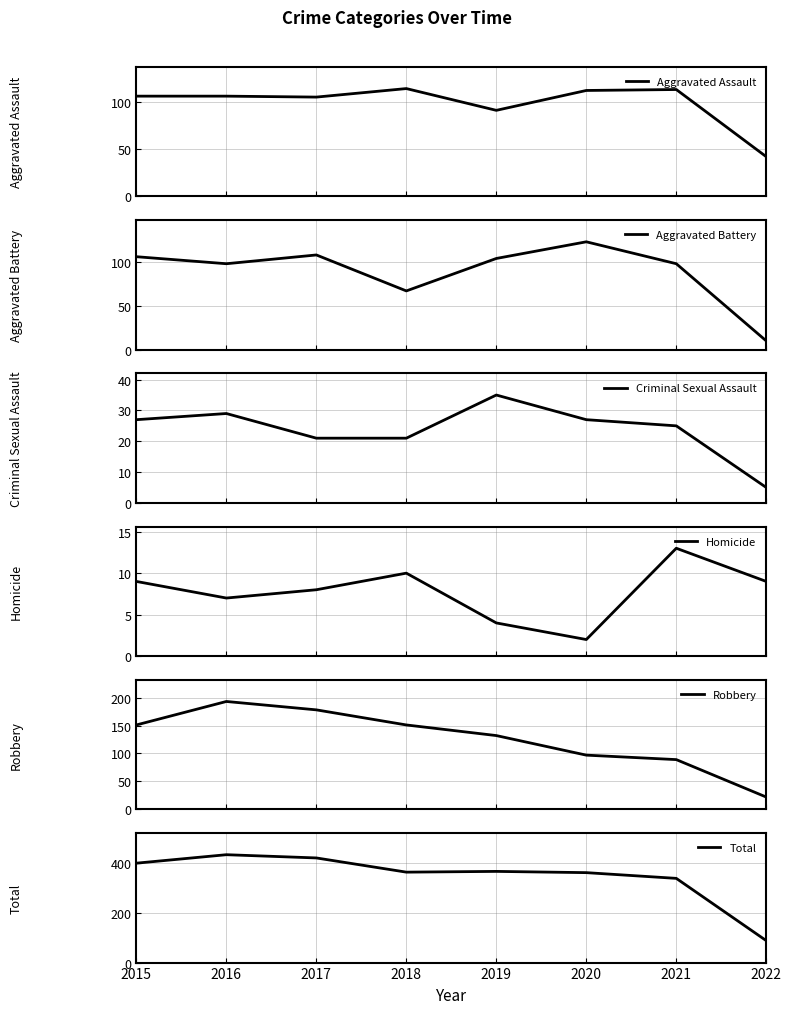

What is the spread (max minus min) of values at 2015?

390